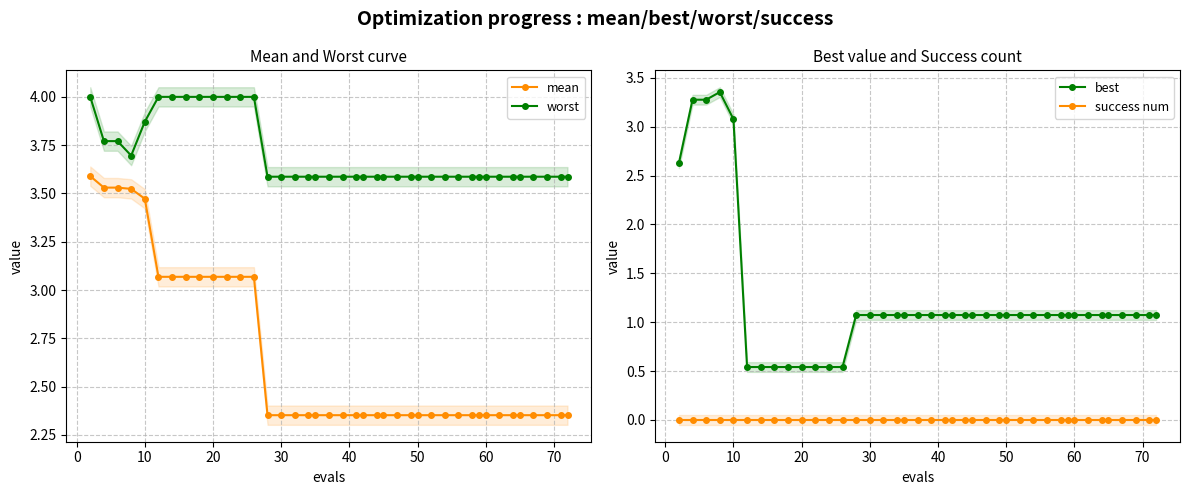

True or false: worst and mean intersect in this chart.

False